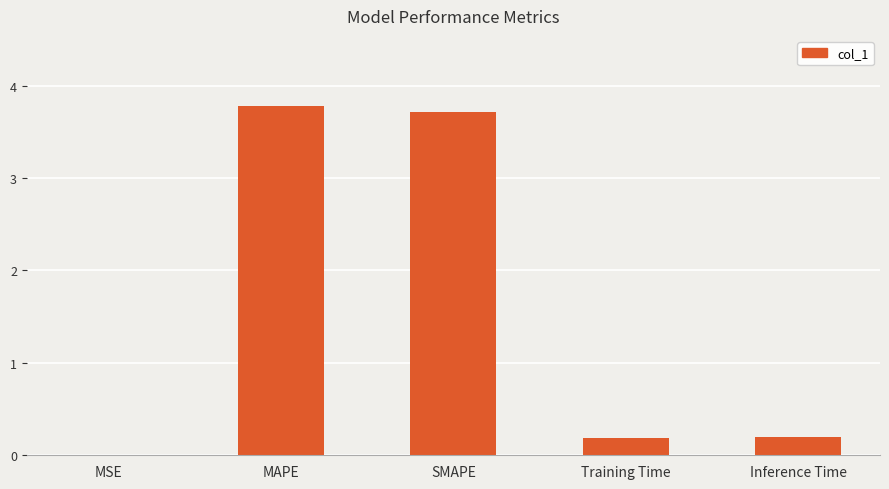

What is the change in value from SMAPE to Training Time?

-3.5